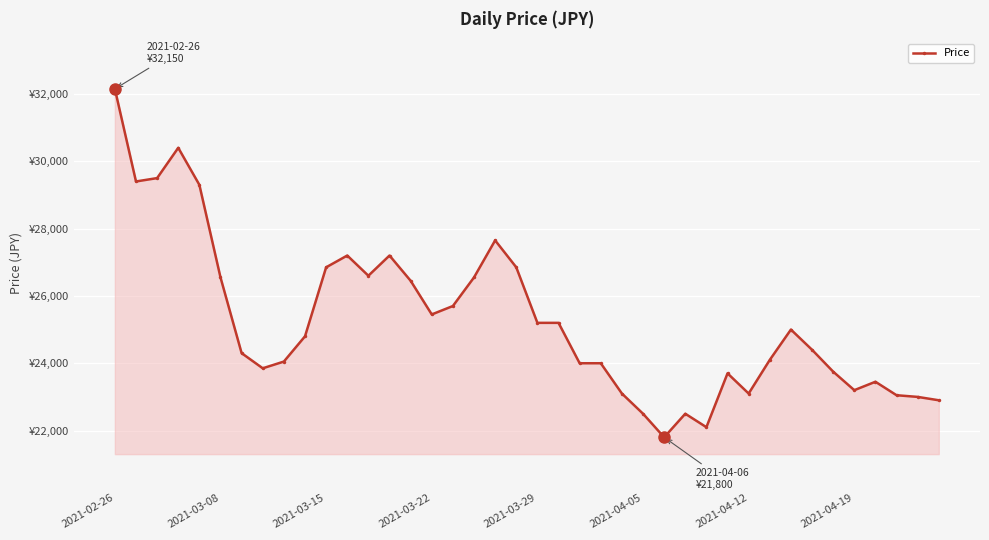

At which category does the chart reach its peak across all series?

2021-02-26